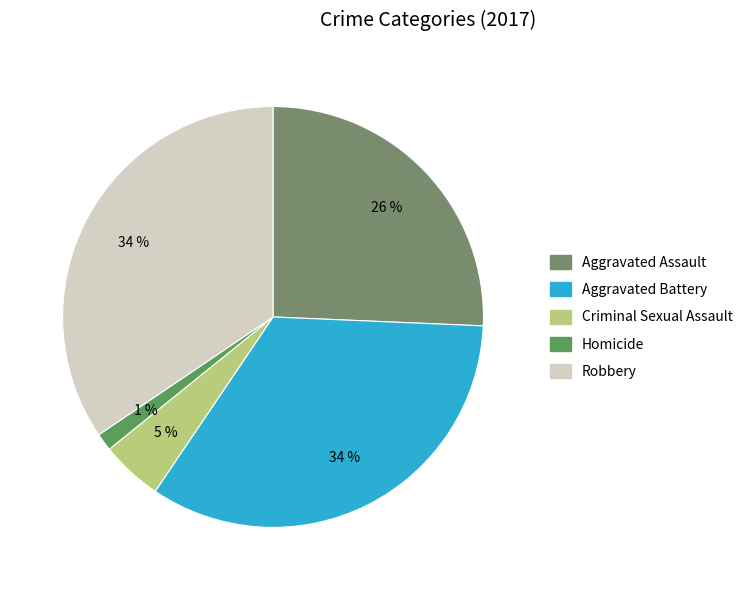

To the nearest percent, what is the average slice percentage?

20%